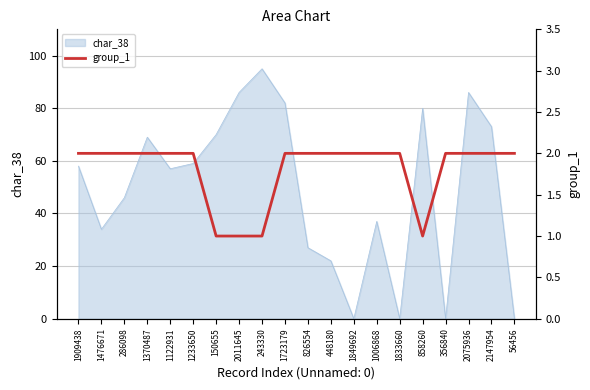

What is the difference between the second highest and second lowest values?

1